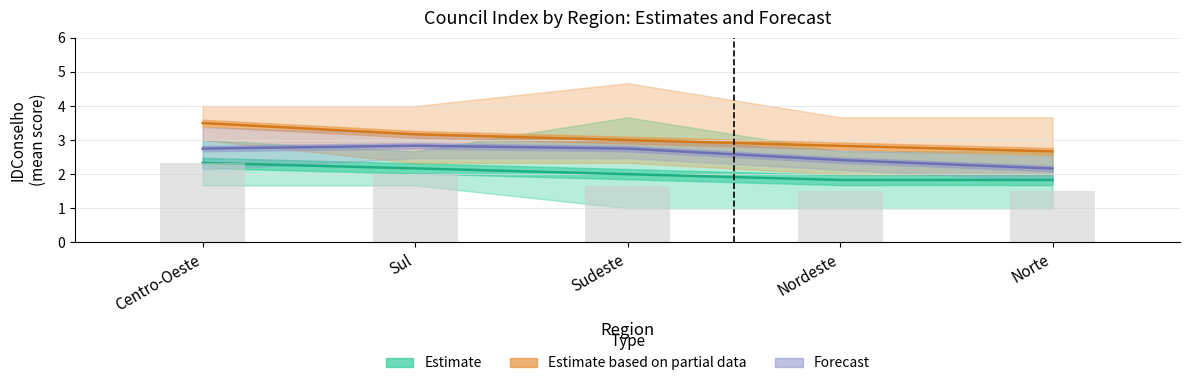

Is the value of Estimate at Sul greater than the value of Forecast at Sudeste?

No